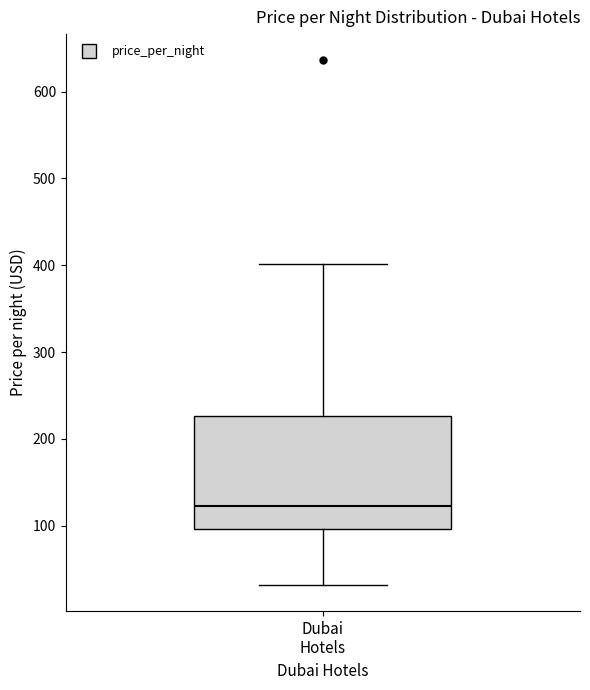

Read this box plot against the y-axis: the position of the median line, the range covered by the box, and the ends of both whiskers. The values are not printed on the chart, so give them approximately, as read against the axis.

median 120, box 100 to 230, whiskers 30 to 400